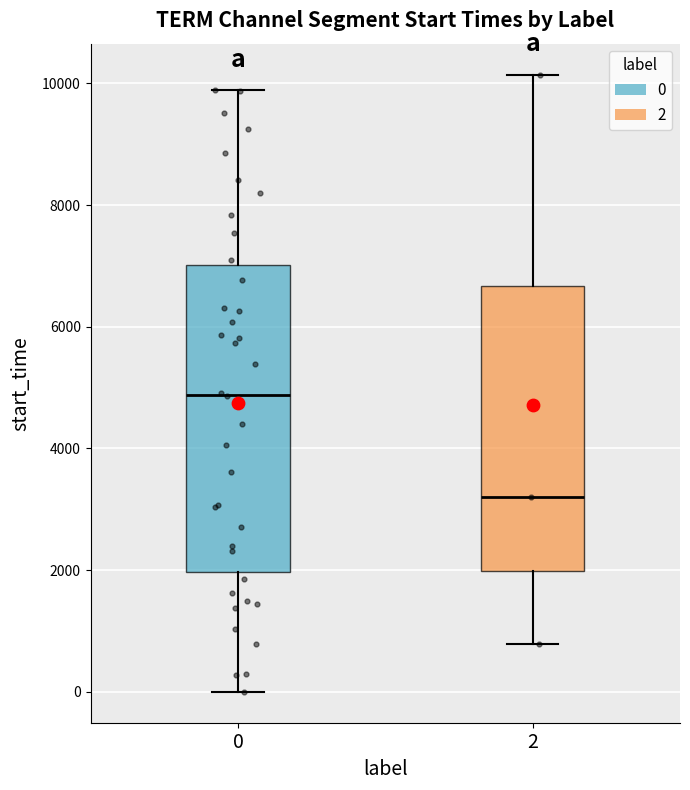

Where is the upper edge of the box at x = 0 on the y-axis? The values are not printed on the chart, so give them approximately, as read against the axis.

7000